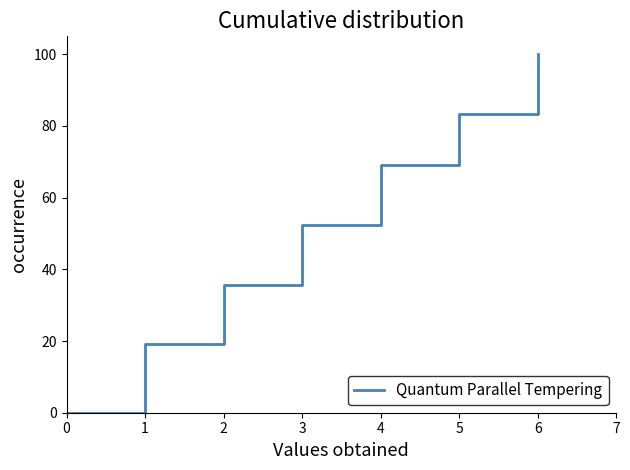

List the labels in order of value, smallest first.

0, 1, 2, 3, 4, 5, 6